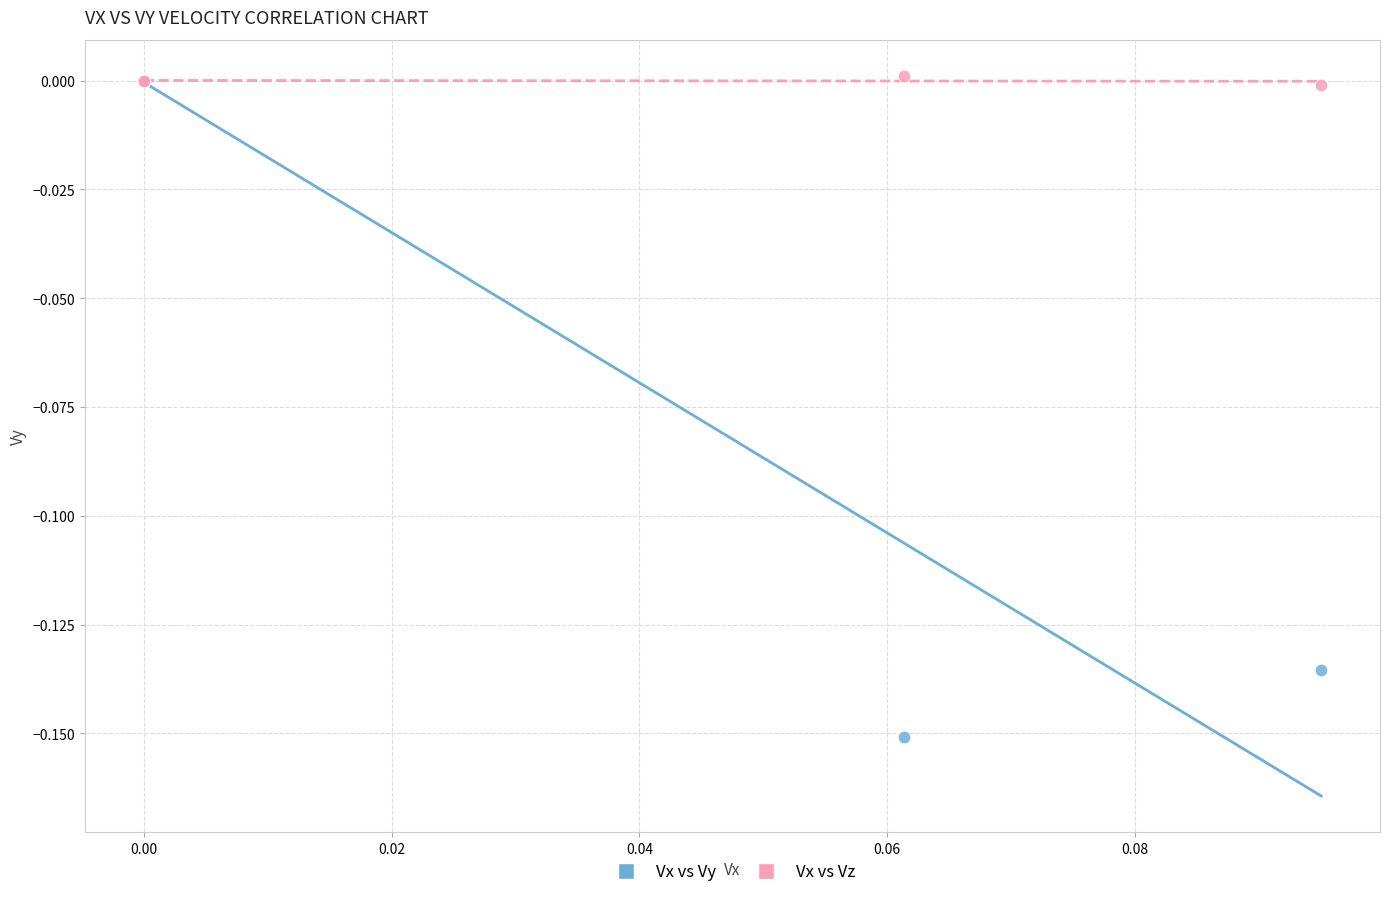

Which series has the widest spread of Y values?

Vx vs Vy